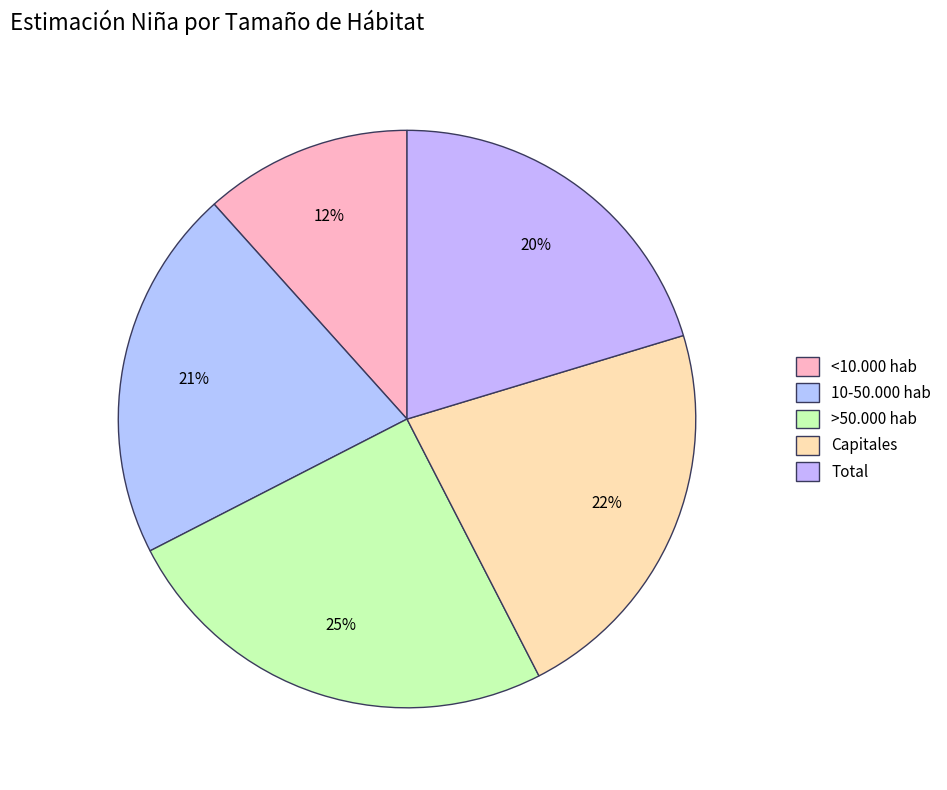

To the nearest percent, what percentage of the pie is >50.000 hab?

25%